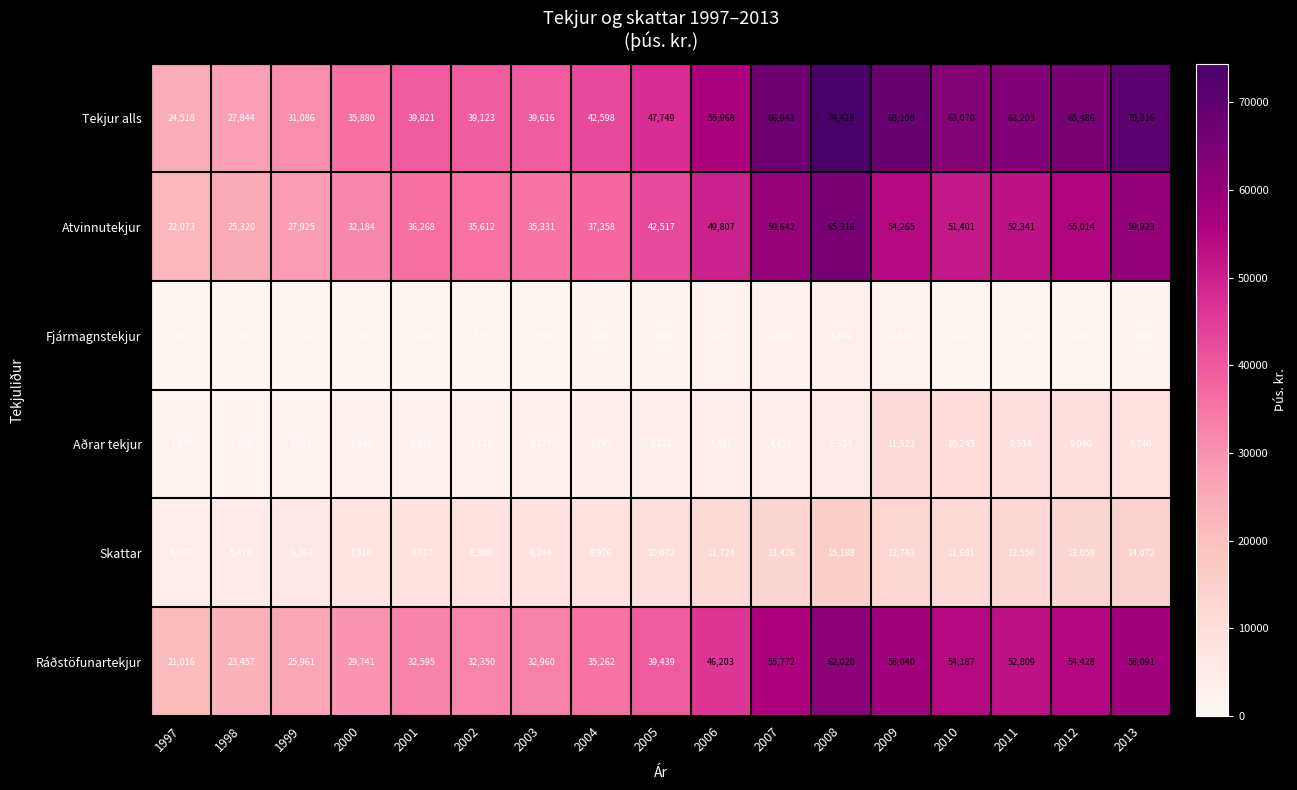

Is the value of Aðrar tekjur at 2013 greater than the value of Fjármagnstekjur at 2012?

Yes